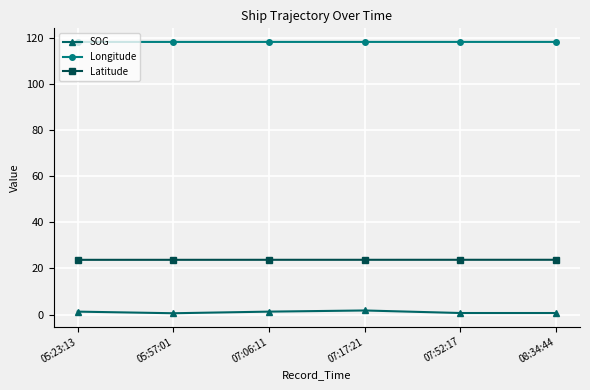

What are all the series names shown in the legend?

SOG, Longitude, Latitude